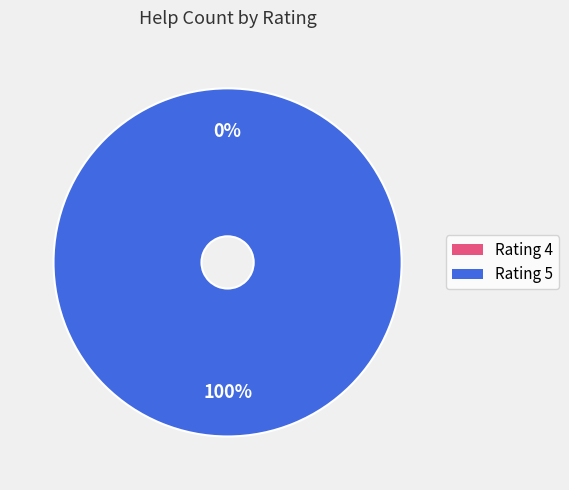

Which category has the smallest portion of the pie?

4